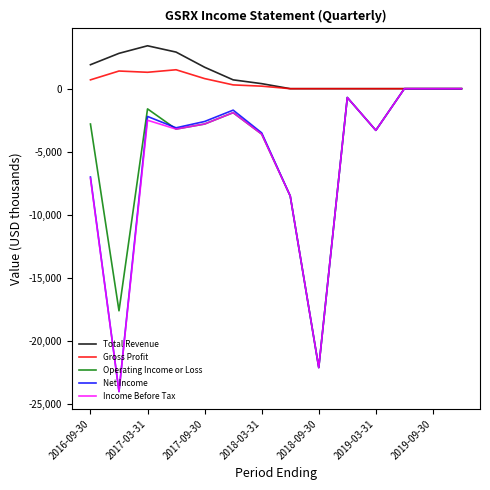

What is the smallest value displayed?

-24000